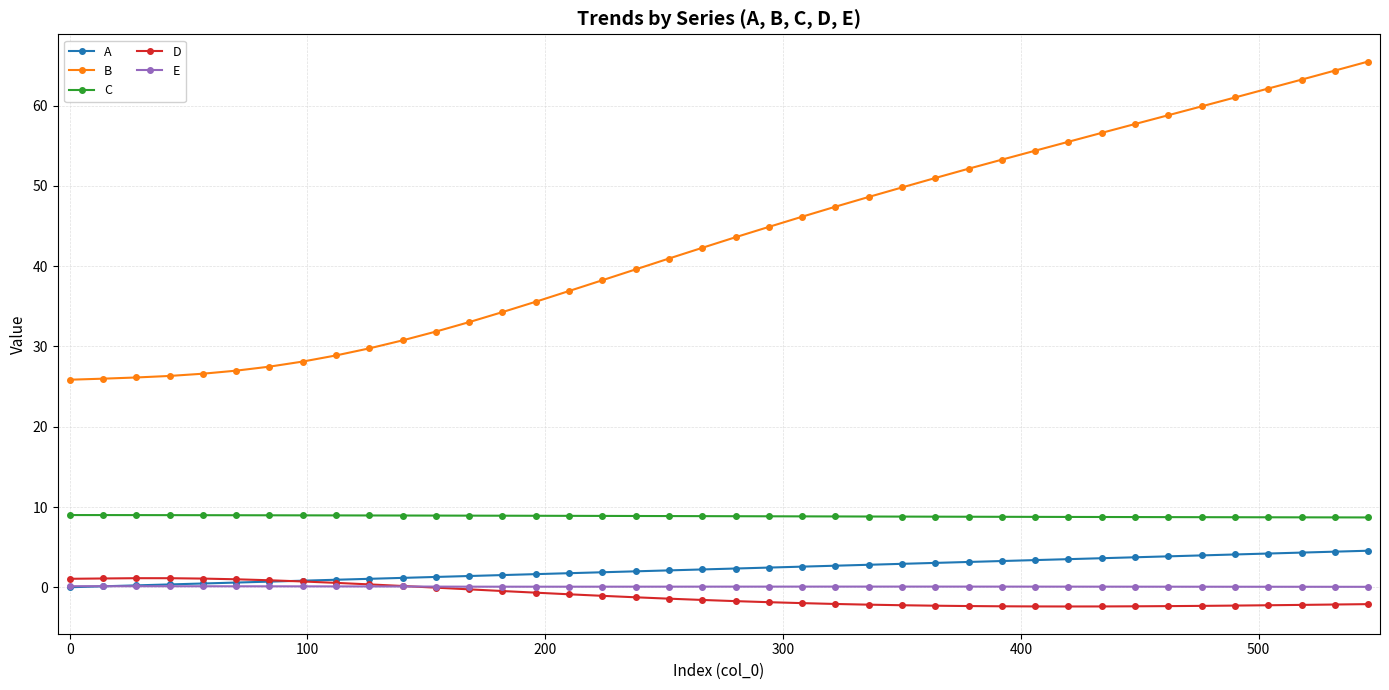

What is the value of the D point at the 34th from the left?

-2.3